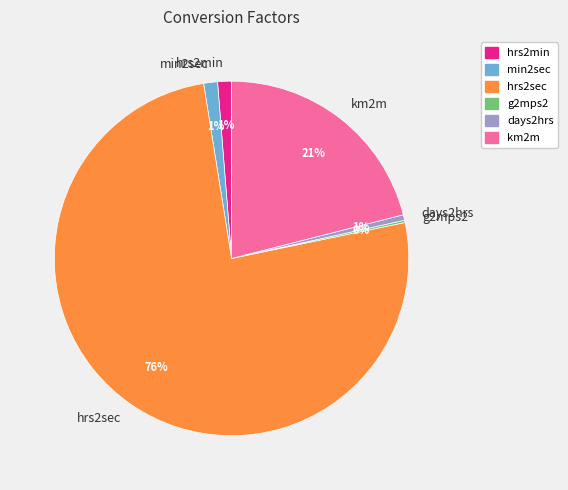

To the nearest percent, what is the difference between the largest and smallest slice percentages?

76%